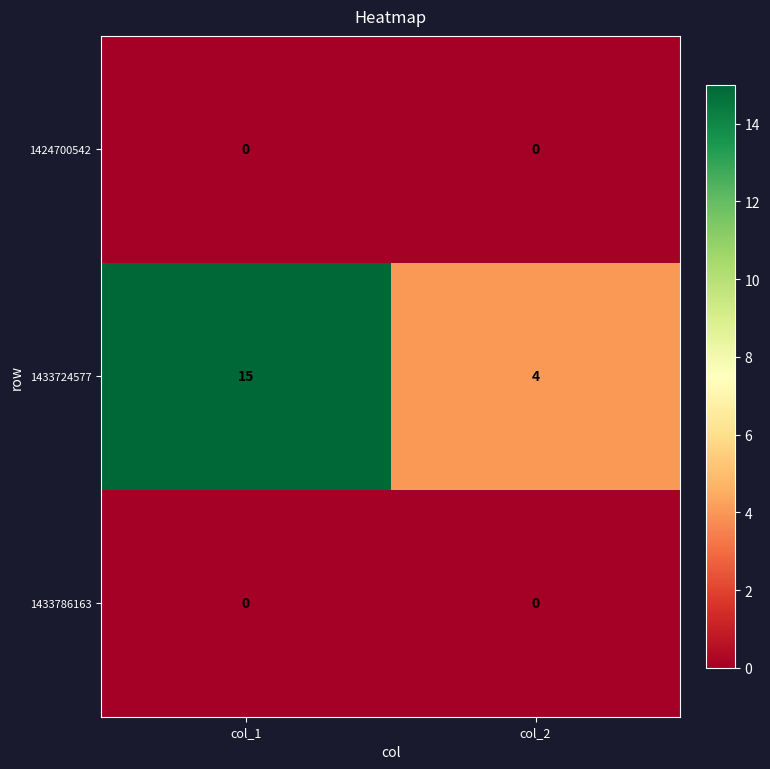

How many series are shown in this chart?

3